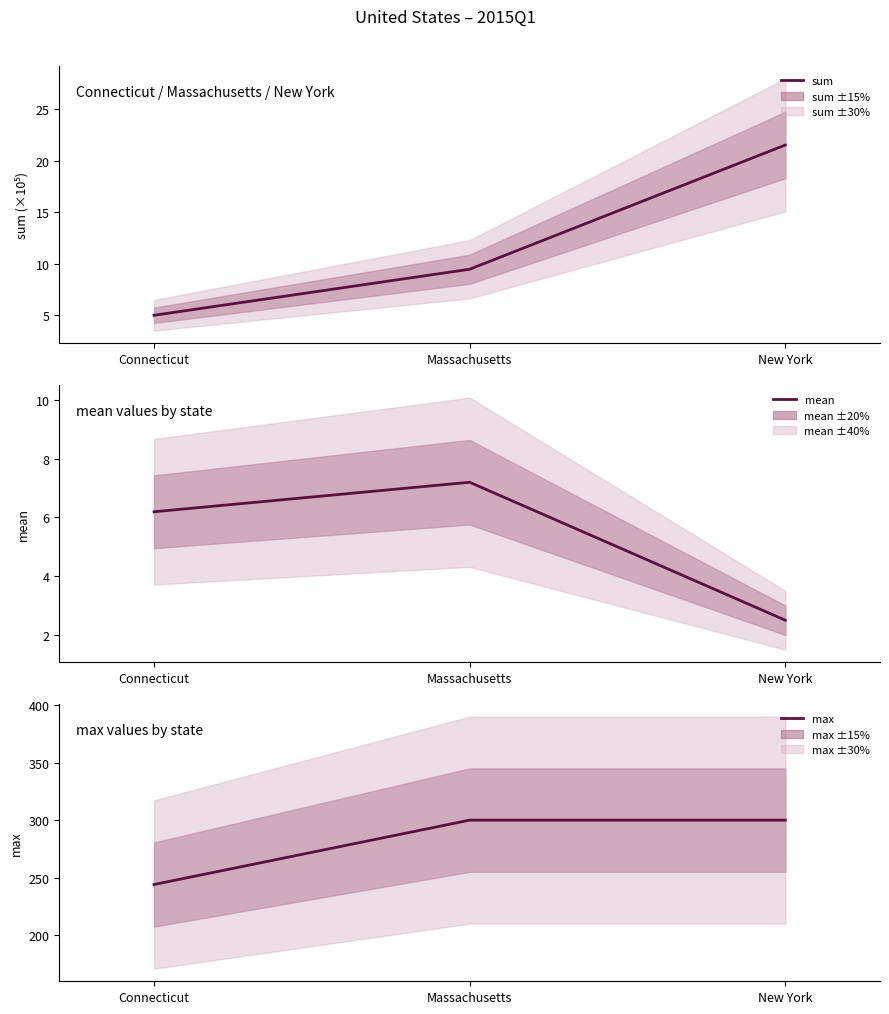

The value of max at New York is 426.5. True or false?

False